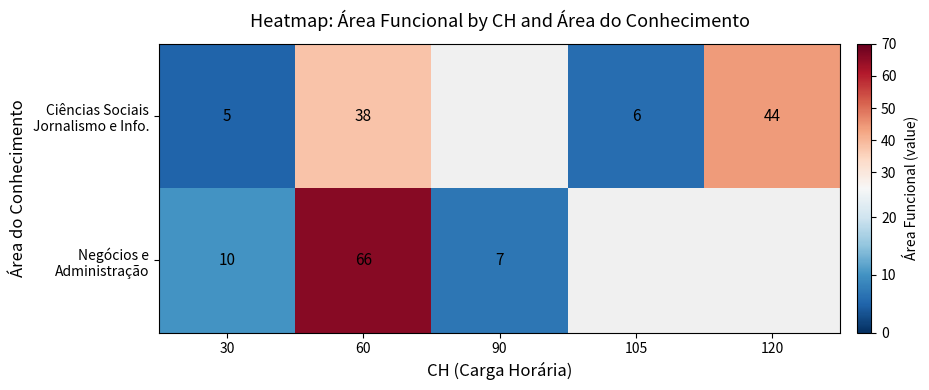

At which category is the sum across all series the highest?

60